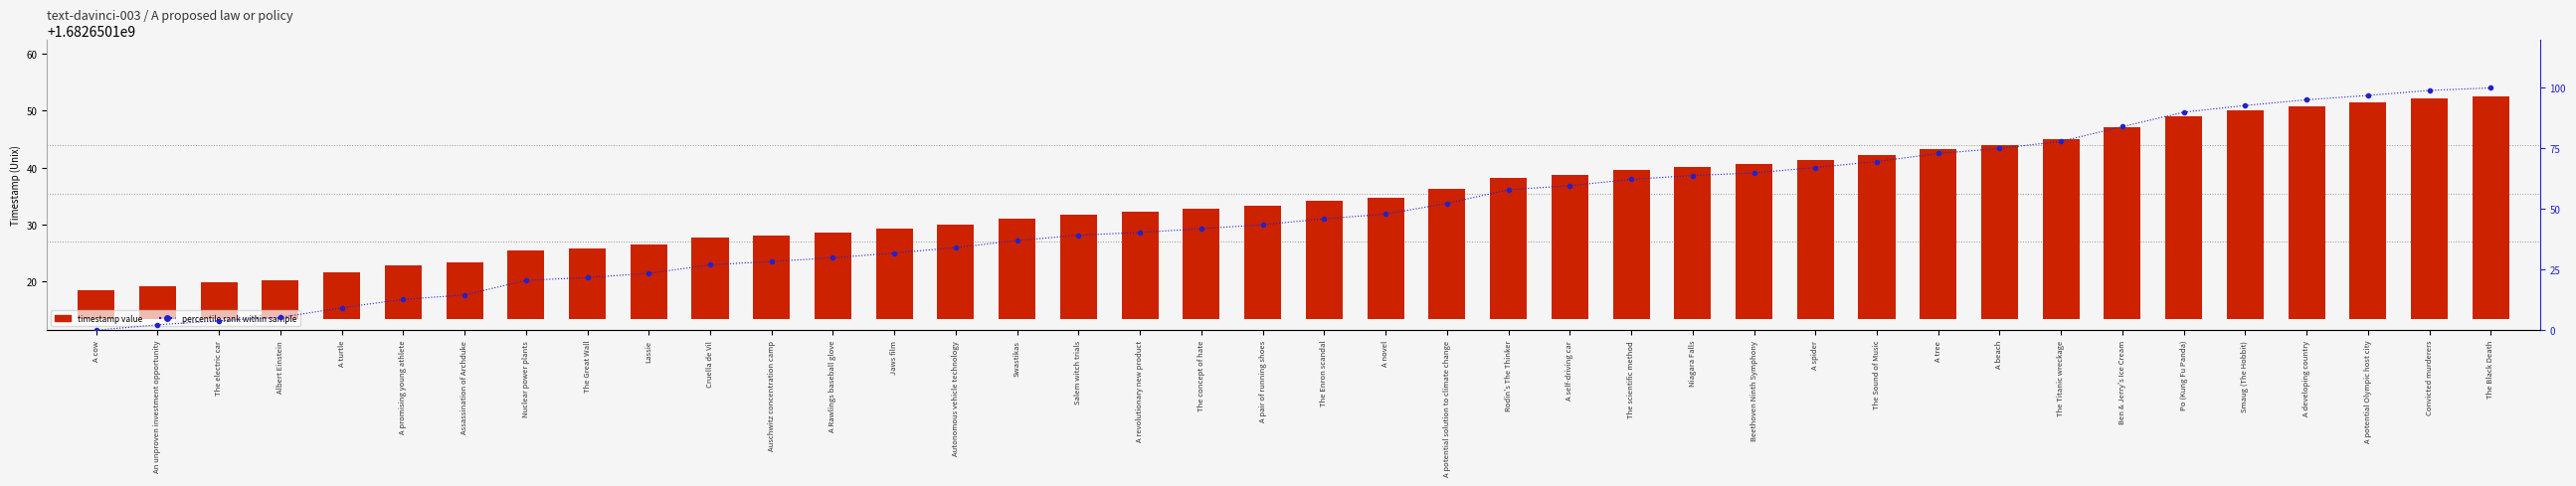

What is the difference between the maximum and second lowest values in the percentile rank within sample series?

97.8